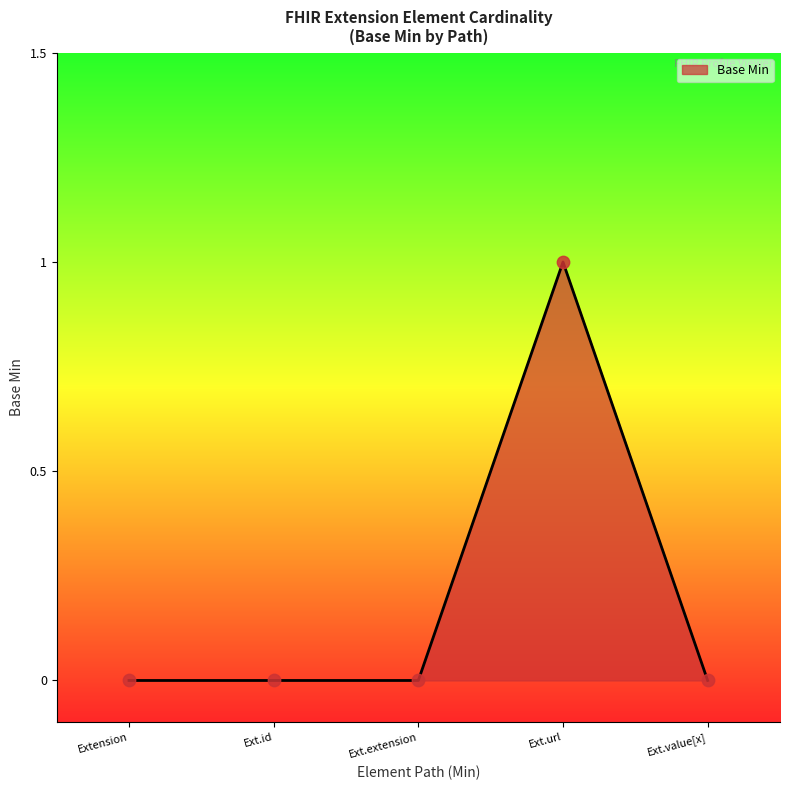

What is the change in value from Ext.id to Ext.url?

+1